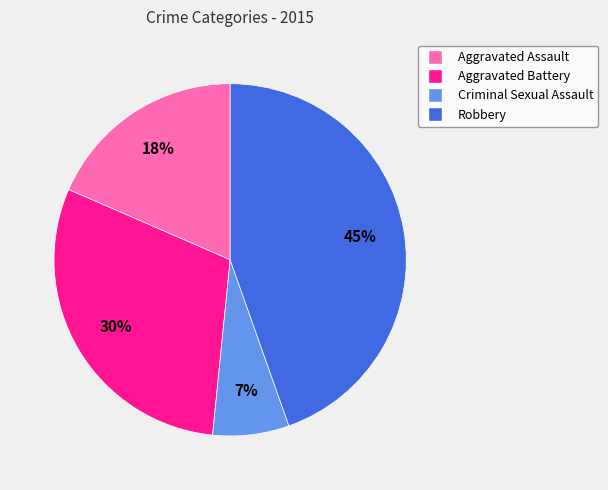

What percentage is the Aggravated Assault slice, to the nearest percent?

18%